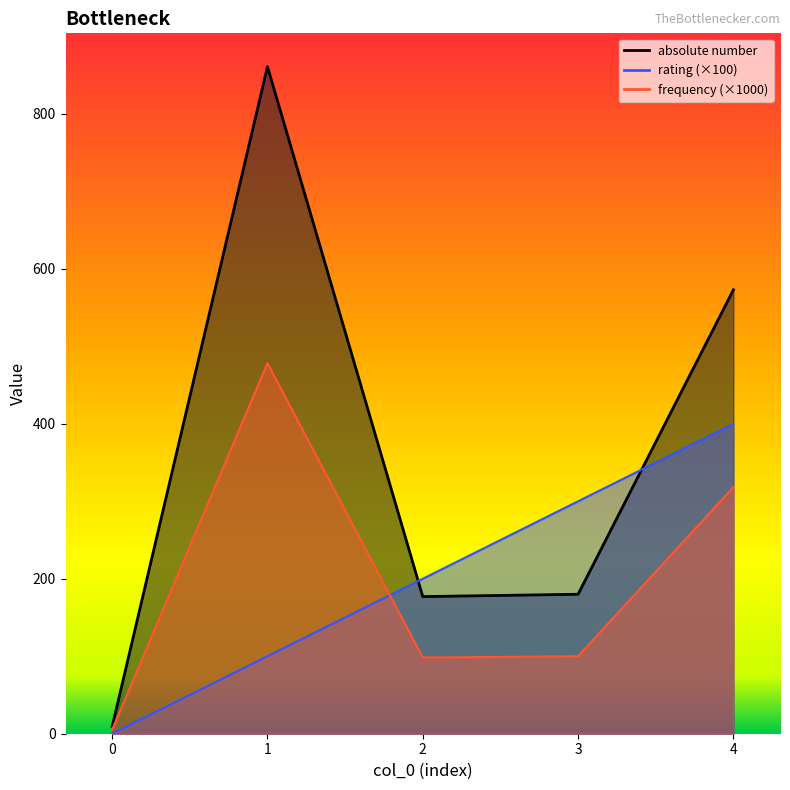

Is it true that rating equals 171.5 at 1?

False